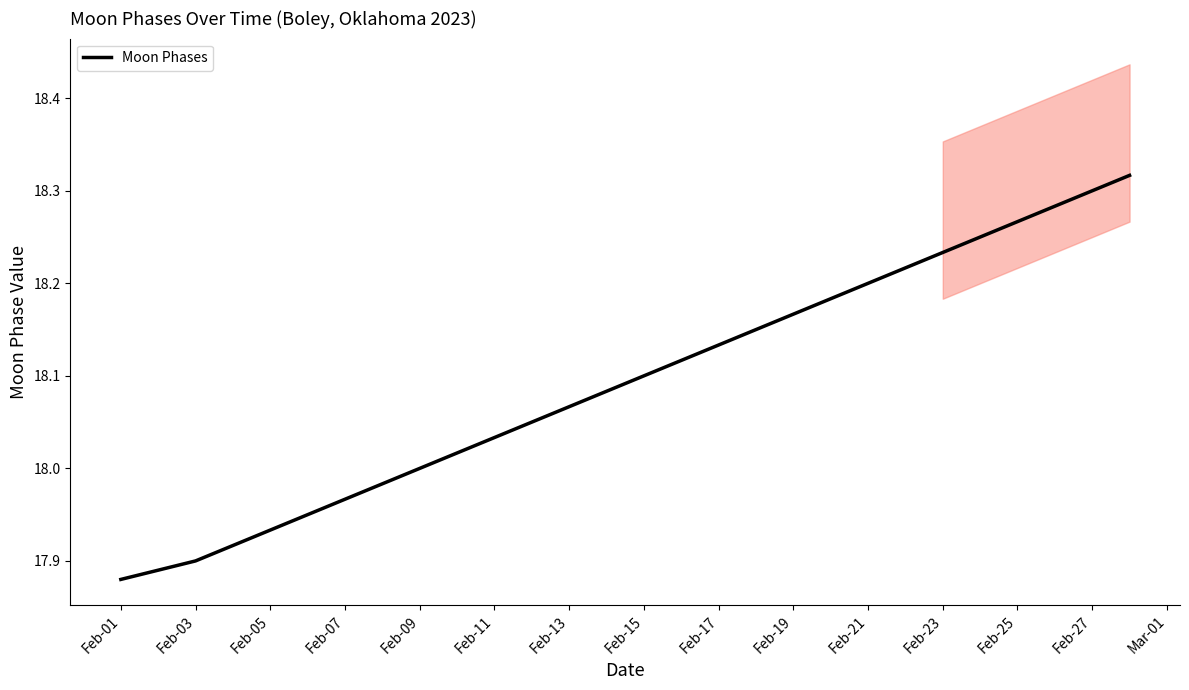

Reading left to right, list all the values displayed in this chart.

17.9	17.9	17.9	17.9	17.9	17.9	18.0	18.0	18.0	18.0	18.0	18.1	18.1	18.1	18.1	18.1	18.1	18.2	18.2	18.2	18.2	18.2	18.2	18.2	18.3	18.3	18.3	18.3